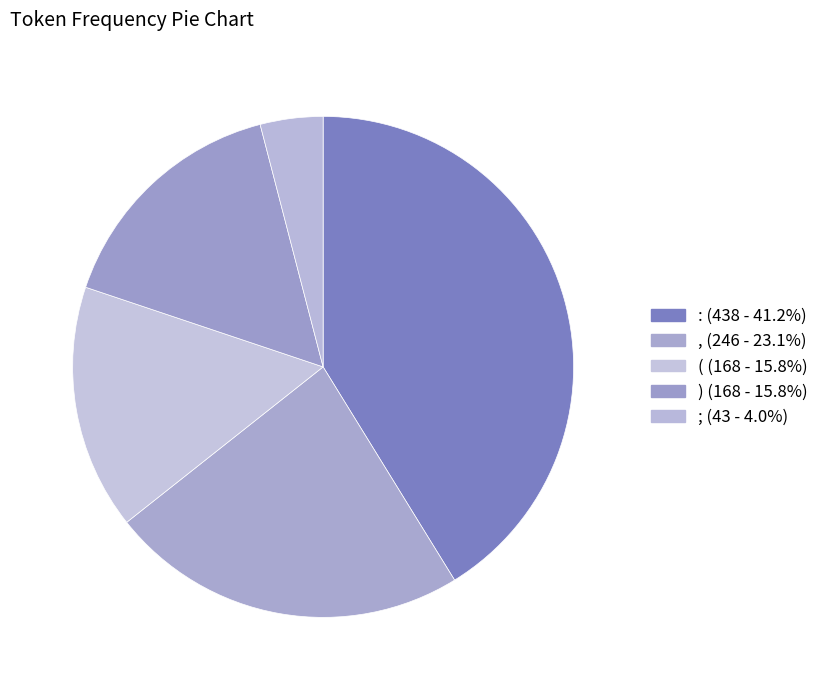

To the nearest percent, what portion does ( represent?

16%